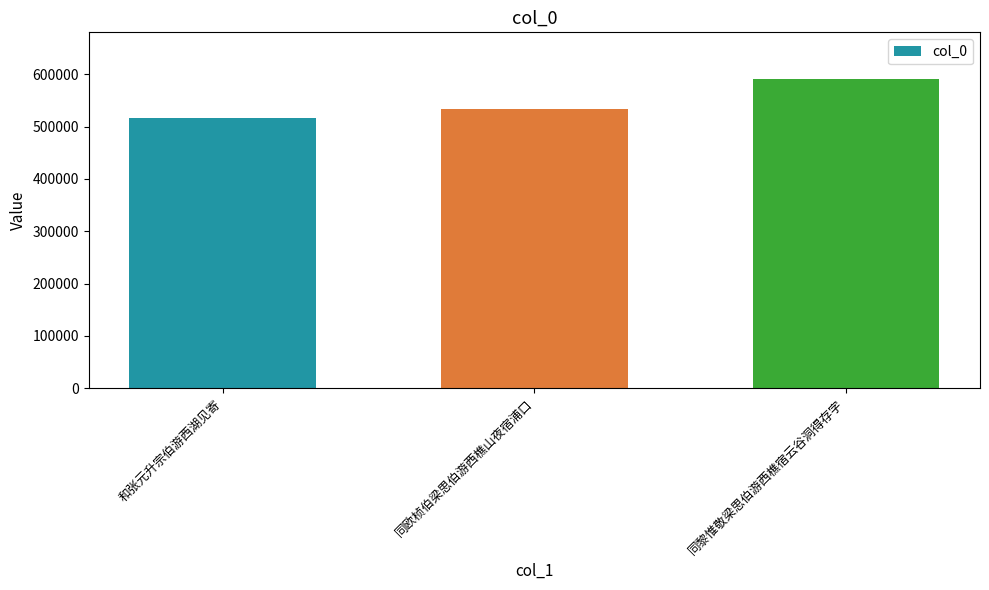

What is the label of the 3rd bar from the right?

和张元升宗伯游西湖见寄